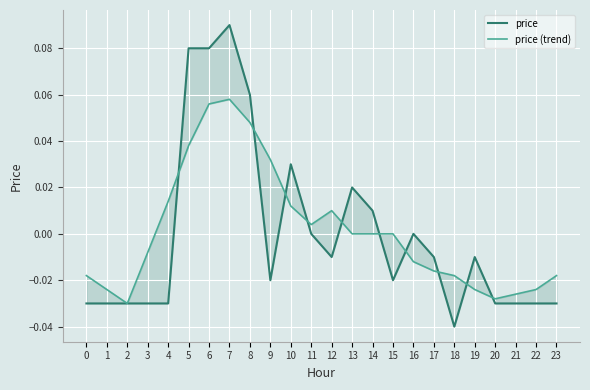

How many data points in price are less than 0?

15